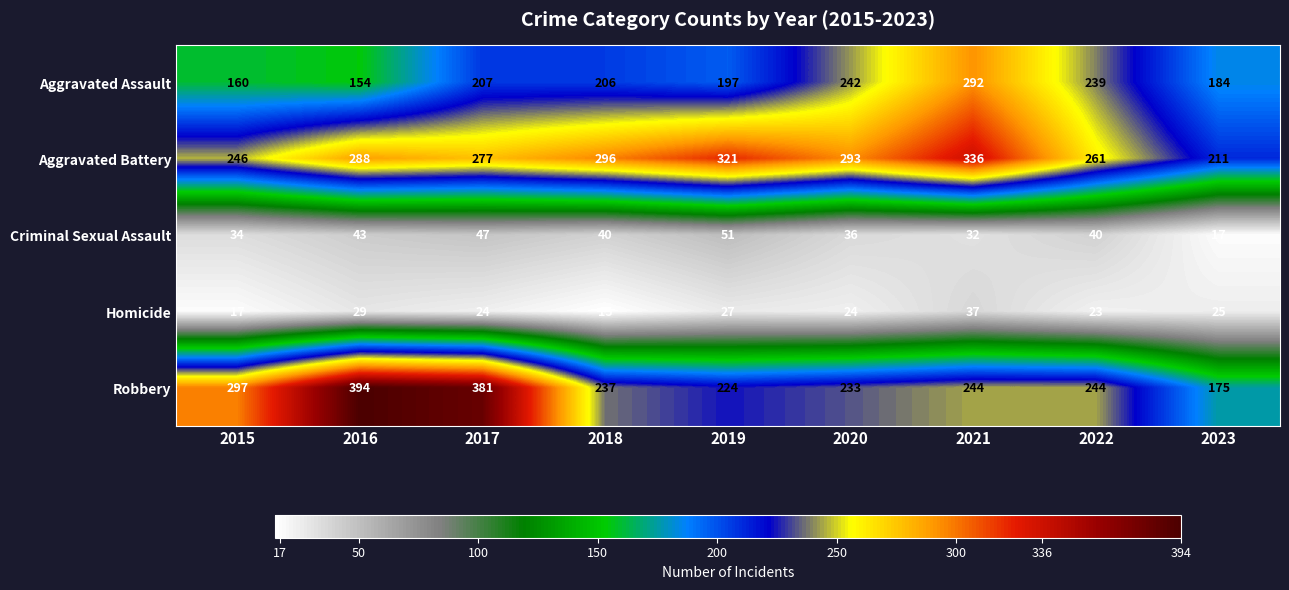

What is the difference between the Robbery values at 2022 and 2019?

20